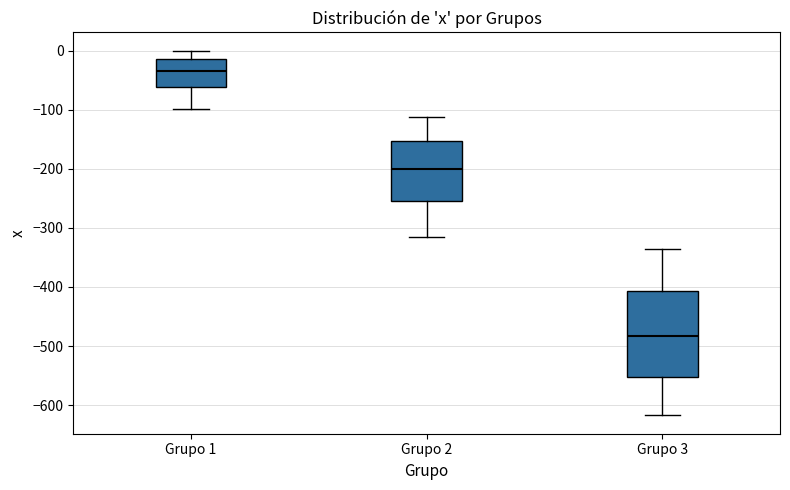

Where does the median line of the box for Grupo 1 sit on the y-axis? The values are not printed on the chart, so give them approximately, as read against the axis.

-30